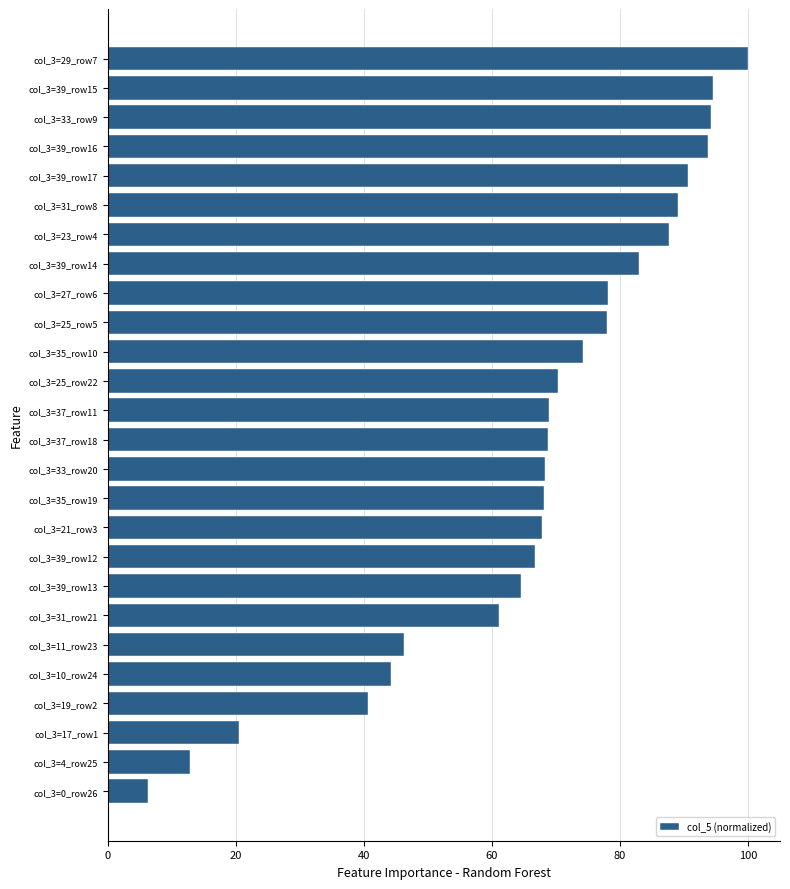

The value at col_3=17_row1 is 20.4. True or false?

True